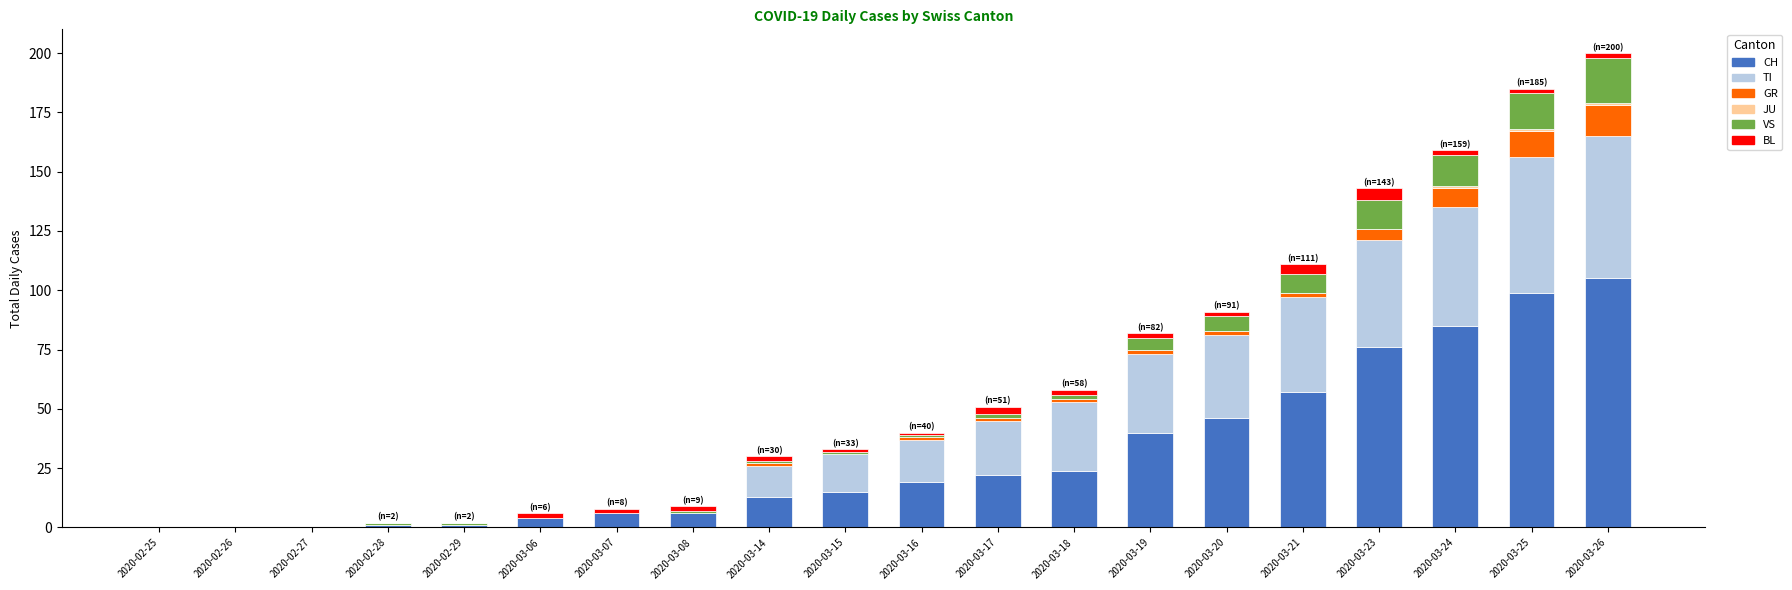

What is the maximum value for CH?

105